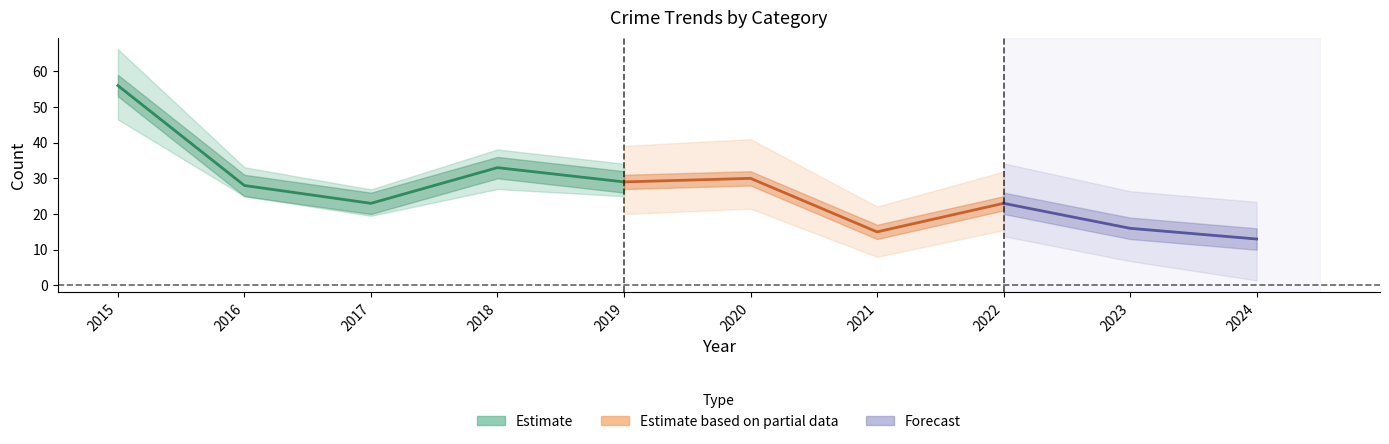

What is the minimum value shown in the chart?

1